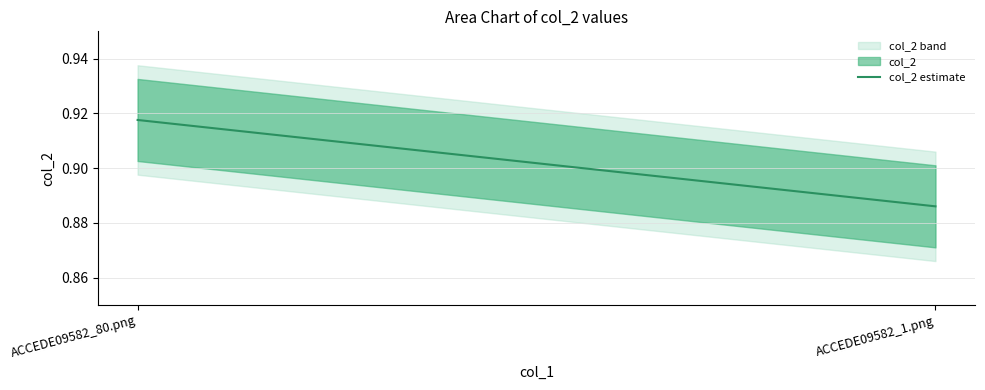

Count the number of data series in this chart.

1